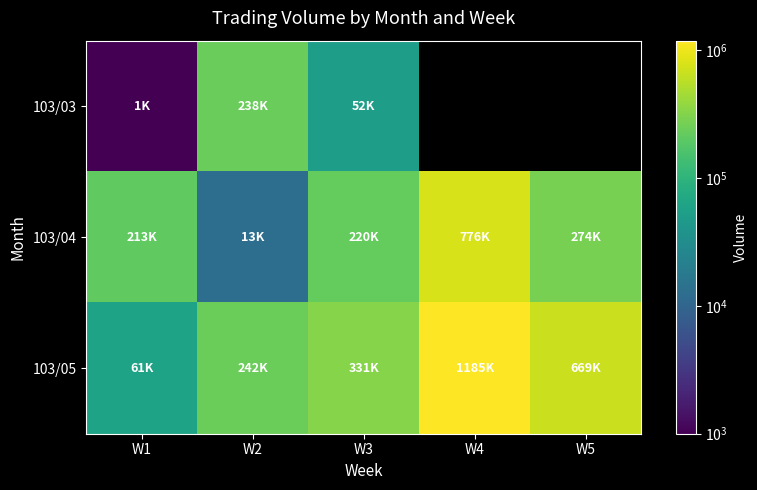

What is the smallest value displayed?

1000.0